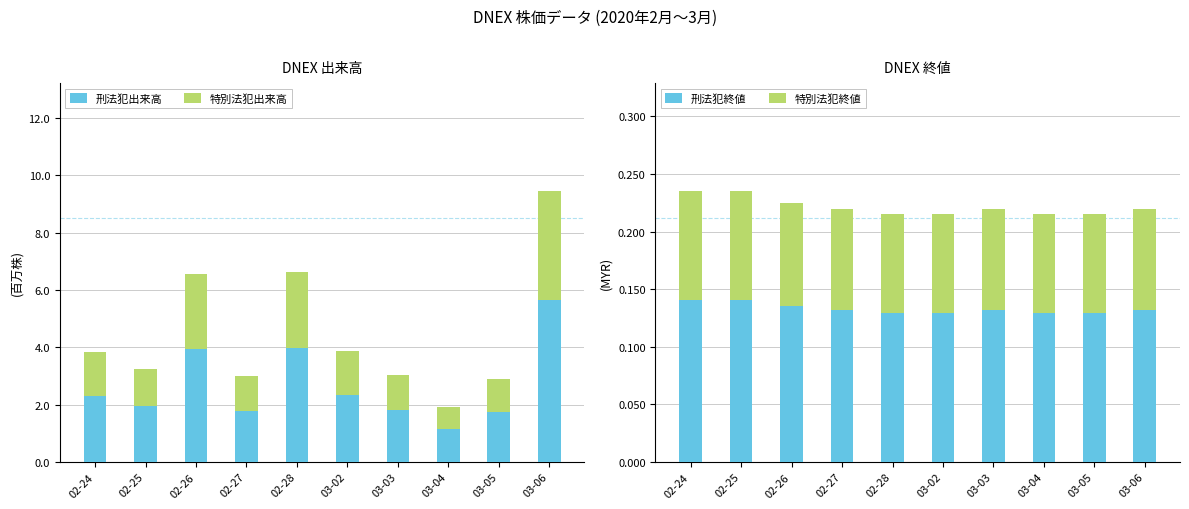

What is the label of the 5th bar from the right?

03-02